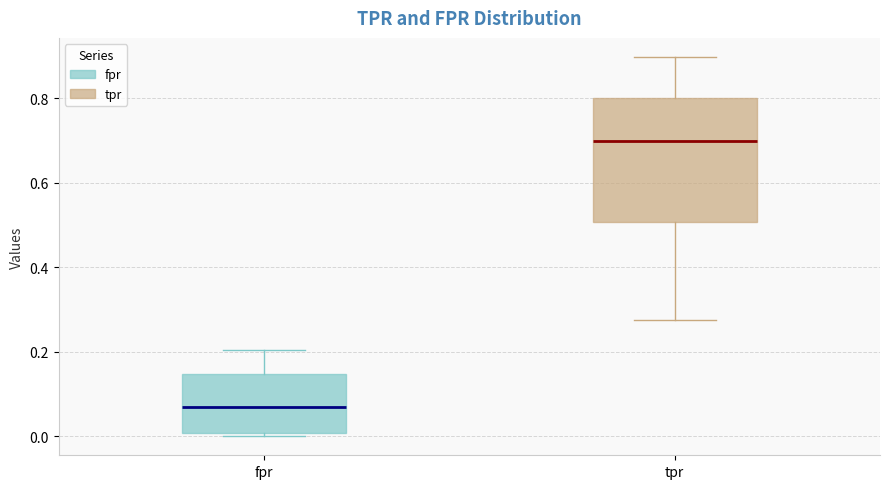

Reading left to right, transcribe this box plot: for each box, give where its median line is, the range the box spans, and where its two whiskers end, as read against the y-axis. The values are not printed on the chart, so give them approximately, as read against the axis.

fpr: median 0.08, box 0.00 to 0.14, whiskers 0.00 (just below the box's lower edge) to 0.20
tpr: median 0.70, box 0.50 to 0.80, whiskers 0.28 to 0.90